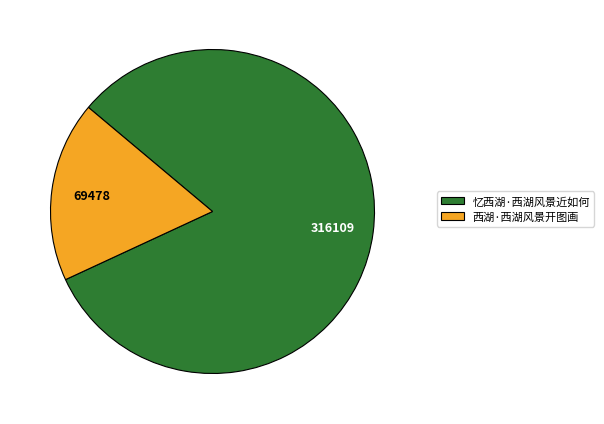

True or false: 西湖·西湖风景开图画 accounts for 32% of the total.

False